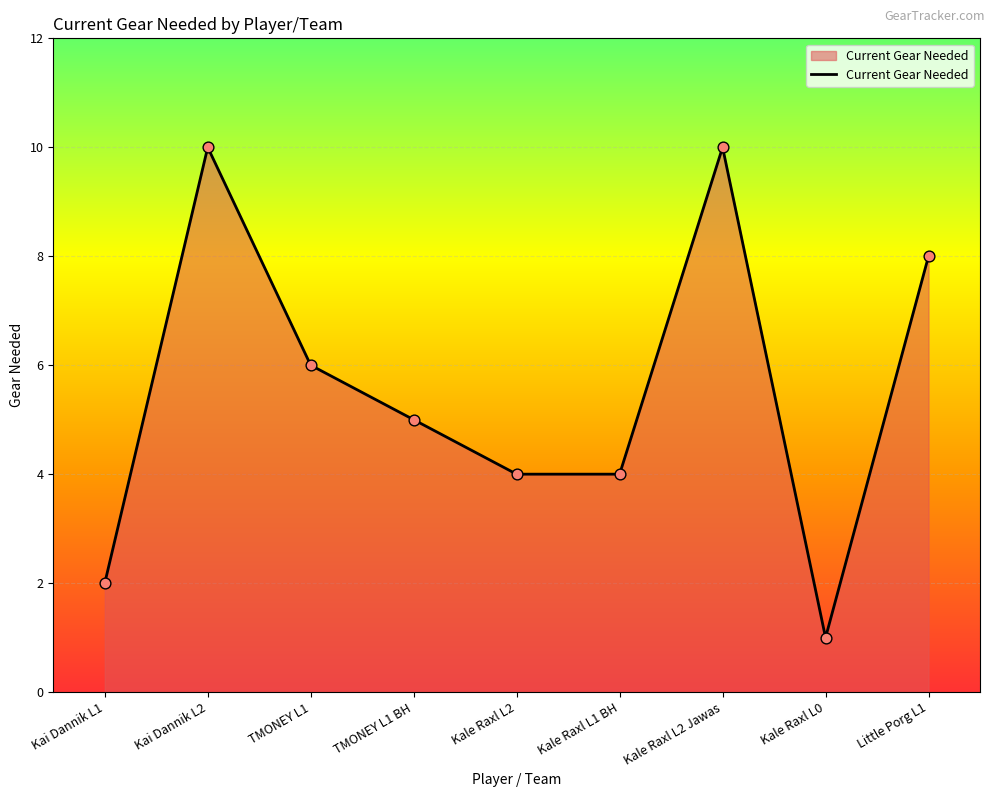

Approximately how many times larger is the value at TMONEY L1 BH compared to TMONEY L1?

0.8